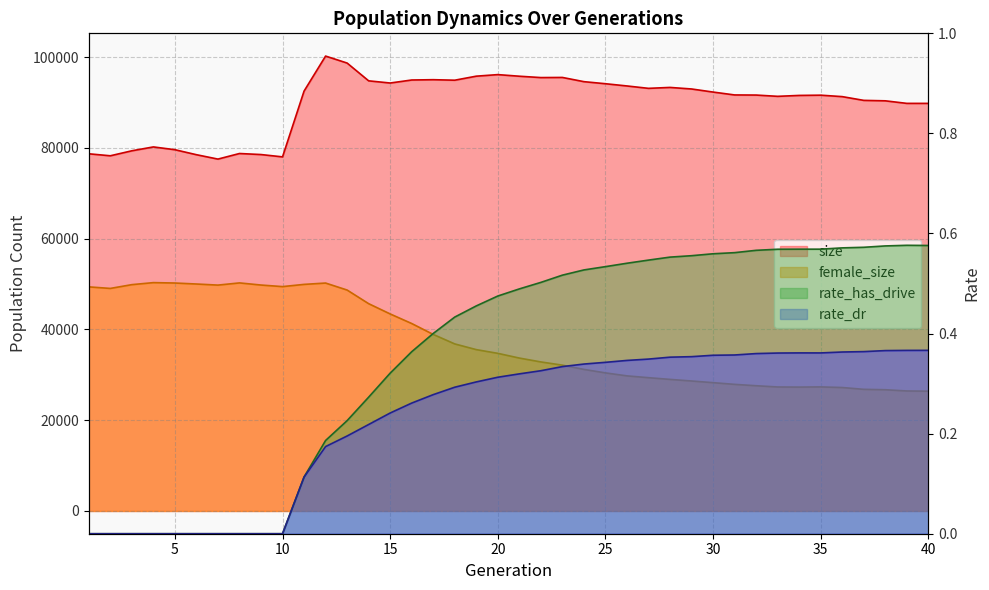

Reading left to right, extract all data points from this chart.

size: 78695.0	78256.0	79355.0	80208.0	79594.0	78494.0	77528.0	78757.0	78528.0	78016.0	92504.0	100223.0	98686.0	94769.0	94288.0	94952.0	95020.0	94908.0	95796.0	96140.0	95785.0	95487.0	95516.0	94587.0	94132.0	93640.0	93114.0	93316.0	92975.0	92295.0	91660.0	91635.0	91354.0	91554.0	91609.0	91290.0	90464.0	90365.0	89802.0	89801.0
female_size: 49374.0	49033.0	49866.0	50310.0	50224.0	50005.0	49765.0	50247.0	49779.0	49434.0	49922.0	50217.0	48676.0	45675.0	43411.0	41302.0	38899.0	36806.0	35550.0	34730.0	33691.0	32837.0	32128.0	31190.0	30423.0	29765.0	29366.0	28989.0	28637.0	28269.0	27895.0	27593.0	27318.0	27294.0	27335.0	27198.0	26800.0	26711.0	26439.0	26393.0
rate_has_drive: 0.0	0.0	0.0	0.0	0.0	0.0	0.0	0.0	0.0	0.0	0.1	0.2	0.2	0.3	0.3	0.4	0.4	0.4	0.5	0.5	0.5	0.5	0.5	0.5	0.5	0.5	0.5	0.6	0.6	0.6	0.6	0.6	0.6	0.6	0.6	0.6	0.6	0.6	0.6	0.6
rate_dr: 0.0	0.0	0.0	0.0	0.0	0.0	0.0	0.0	0.0	0.0	0.1	0.2	0.2	0.2	0.2	0.3	0.3	0.3	0.3	0.3	0.3	0.3	0.3	0.3	0.3	0.3	0.3	0.4	0.4	0.4	0.4	0.4	0.4	0.4	0.4	0.4	0.4	0.4	0.4	0.4